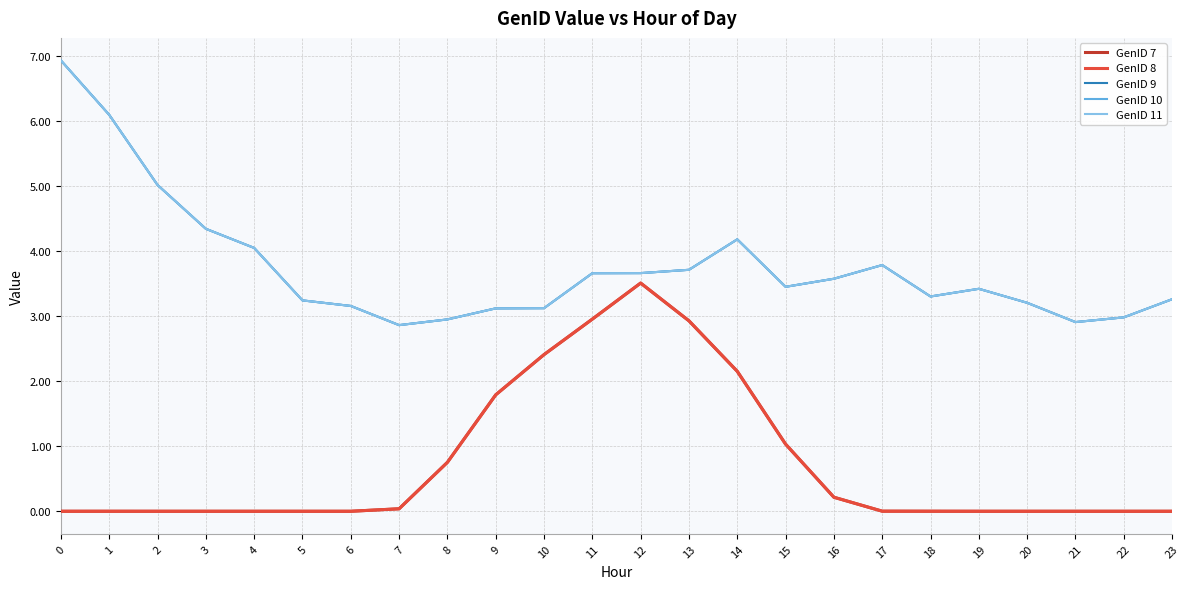

Does the chart display data point markers on the line(s)?

No